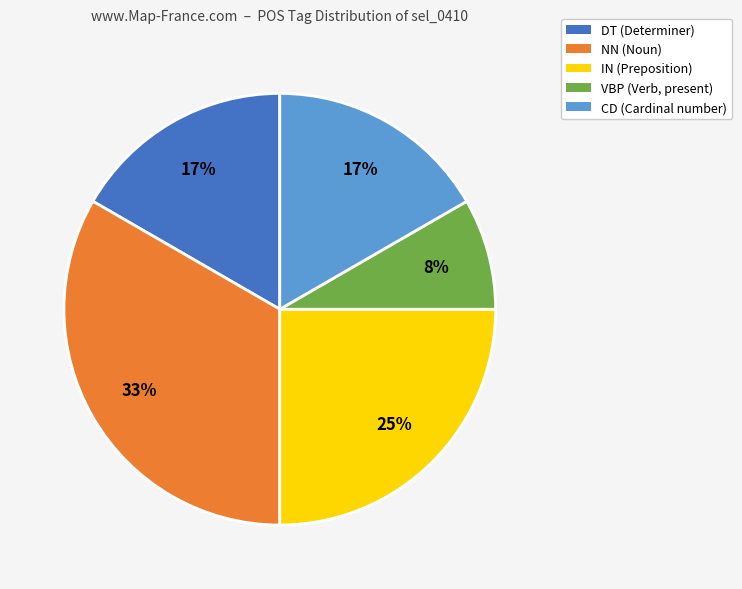

To the nearest percent, what is the combined percentage of VBP and IN?

33%